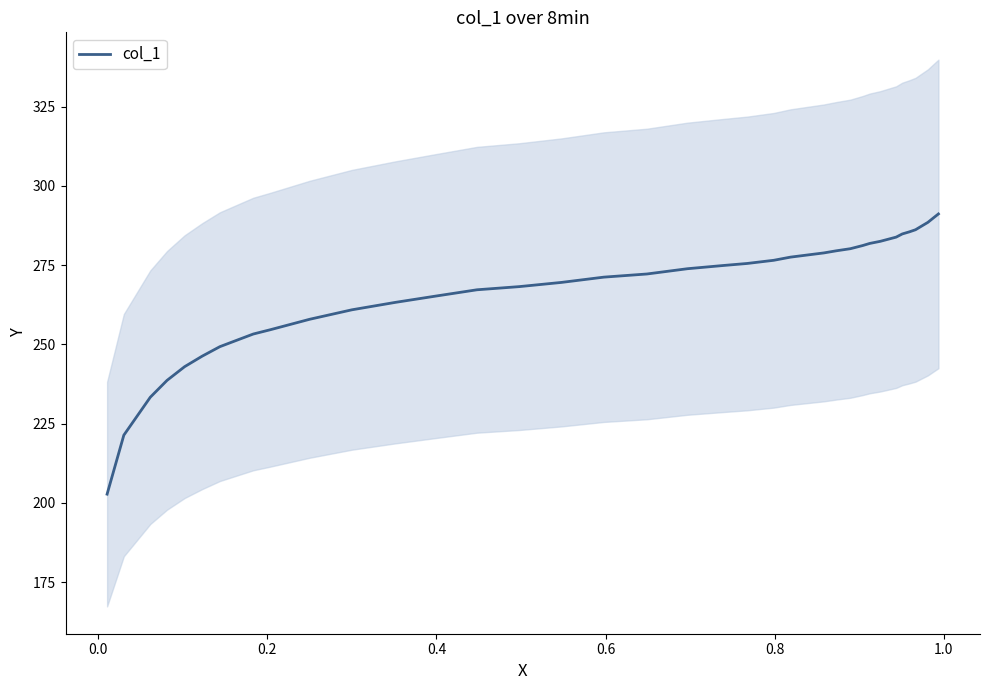

What is the highest value of the col_1 series?

291.1